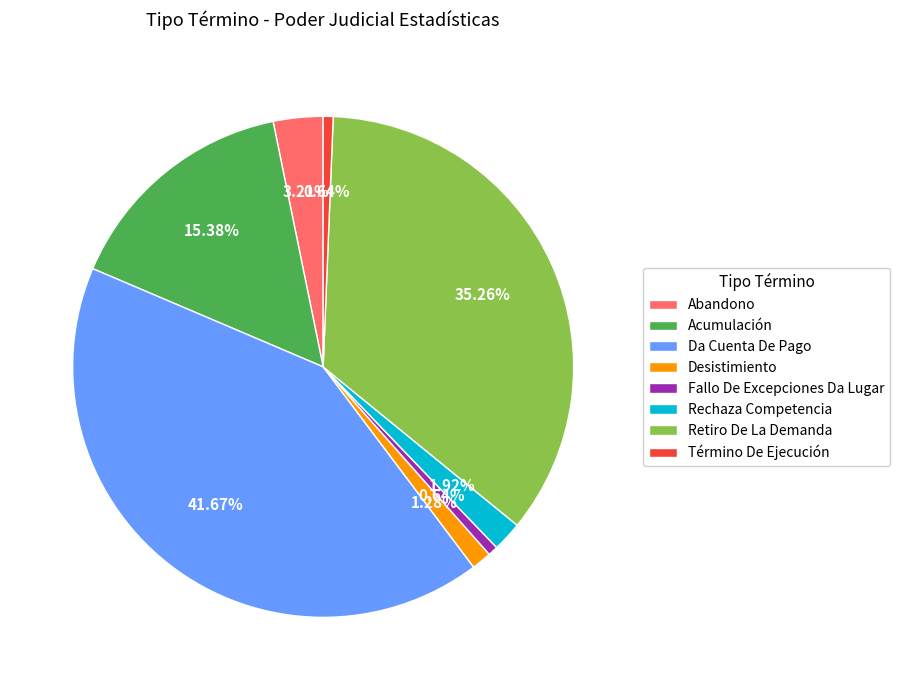

Which category has the biggest portion of the pie?

Da Cuenta De Pago